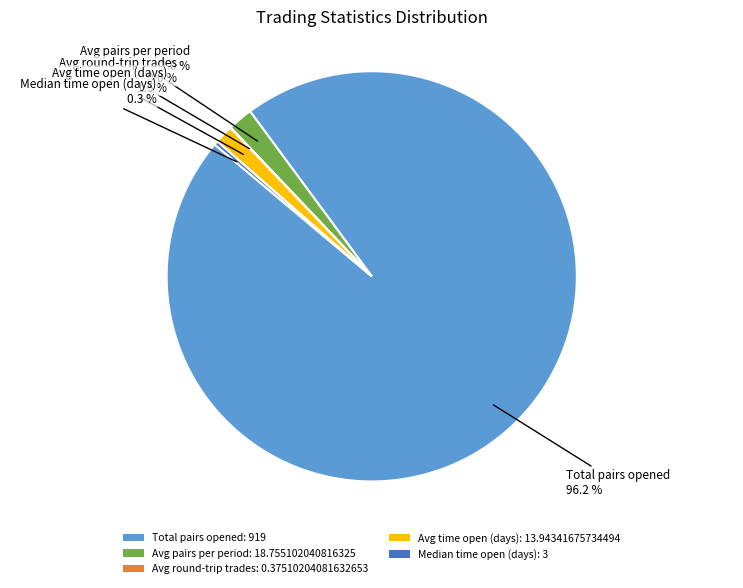

Which has a higher value, Median time open (days): 3 or Avg time open (days): 13.94341675734494?

Avg time open (days): 13.94341675734494